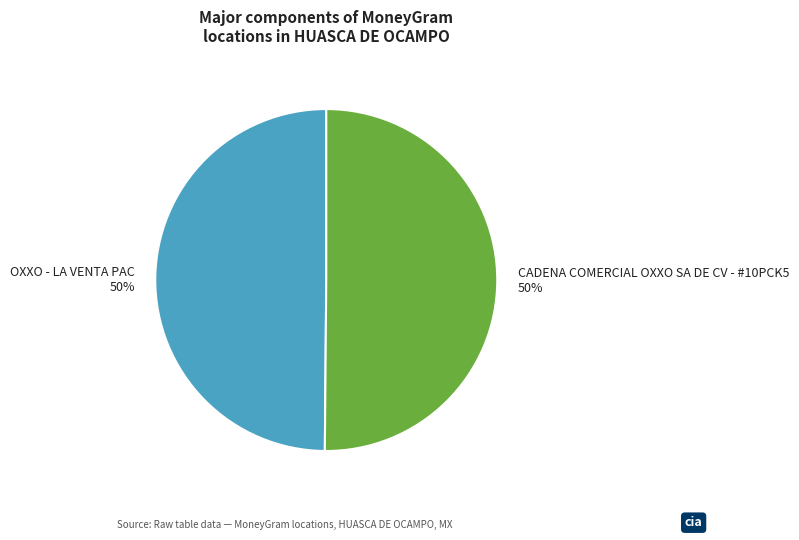

What is the ratio of the value at OXXO - LA VENTA PAC to the value at CADENA COMERCIAL OXXO SA DE CV - #10PCK5?

1.0